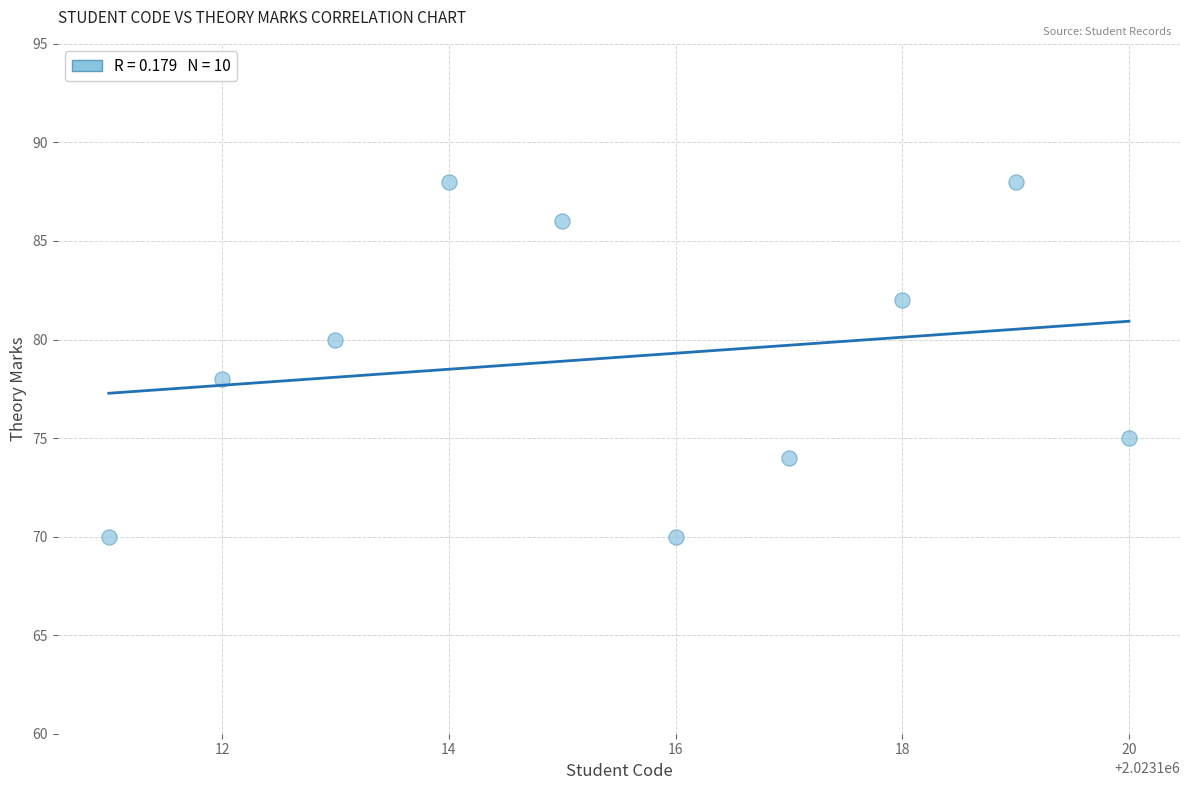

What is the average X value?

2023116